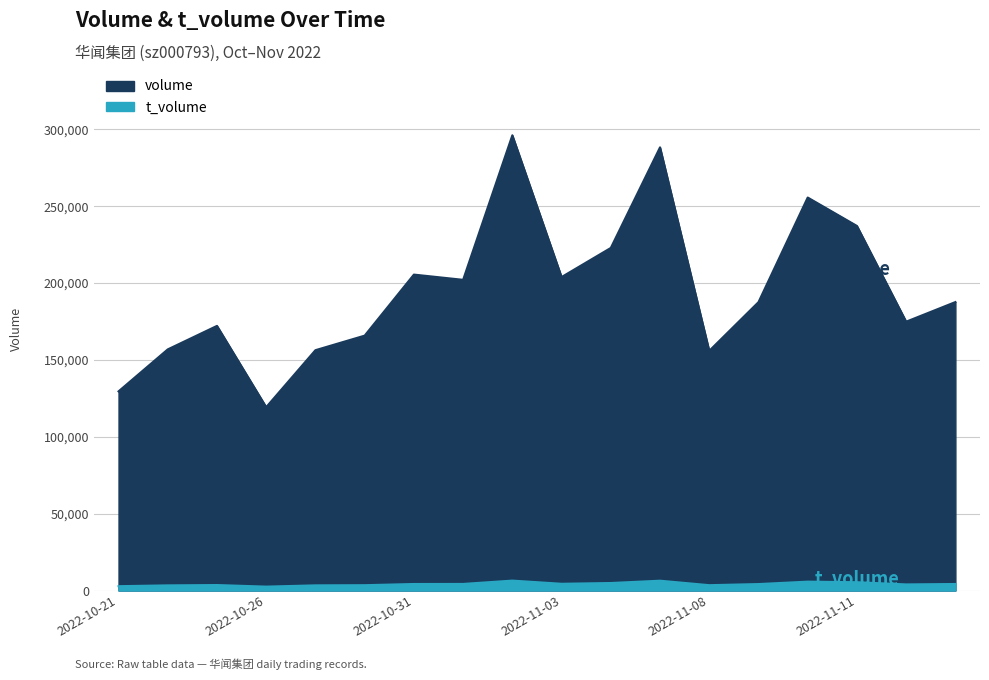

What position from the right is 2022-10-25?

16